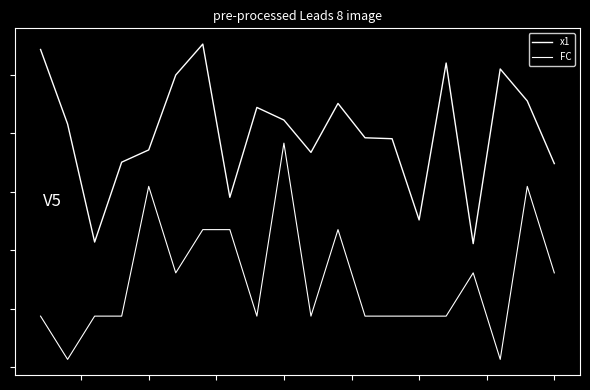

Does the chart display data point markers on the line(s)?

No